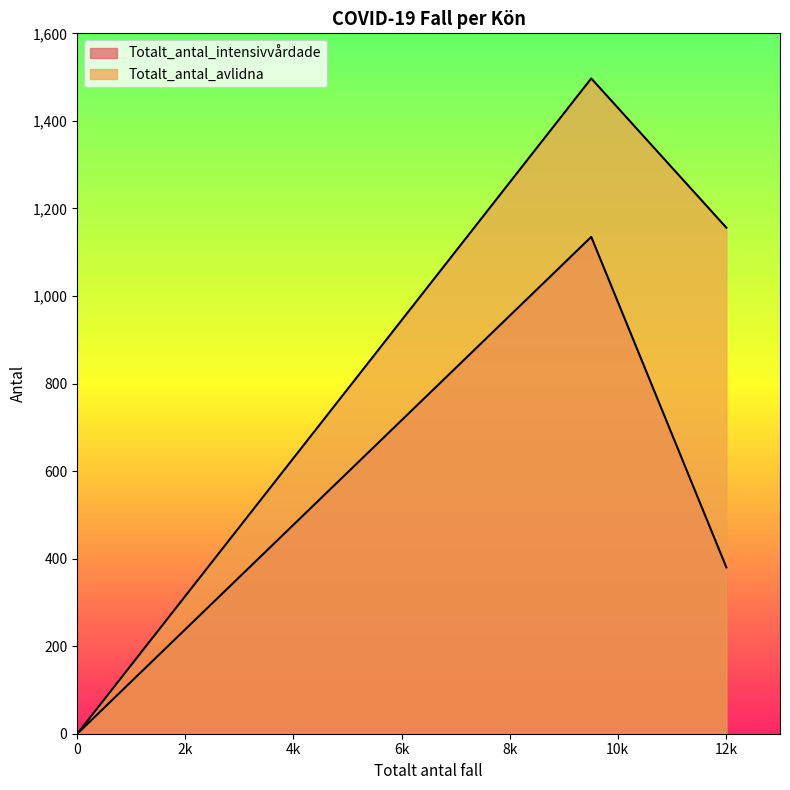

Does the chart have visible grid lines?

No